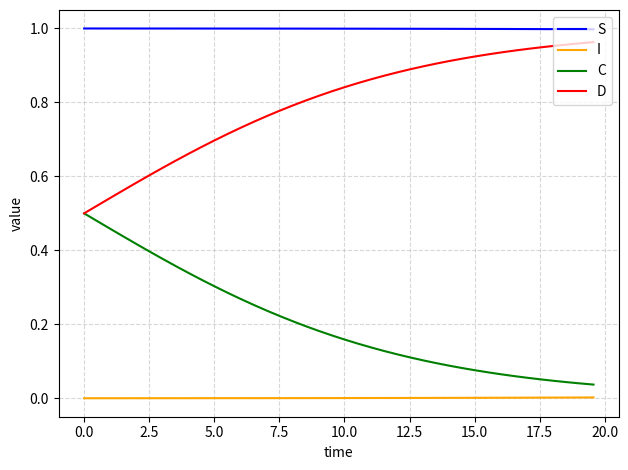

At how many categories does at least one series exceed 0?

40